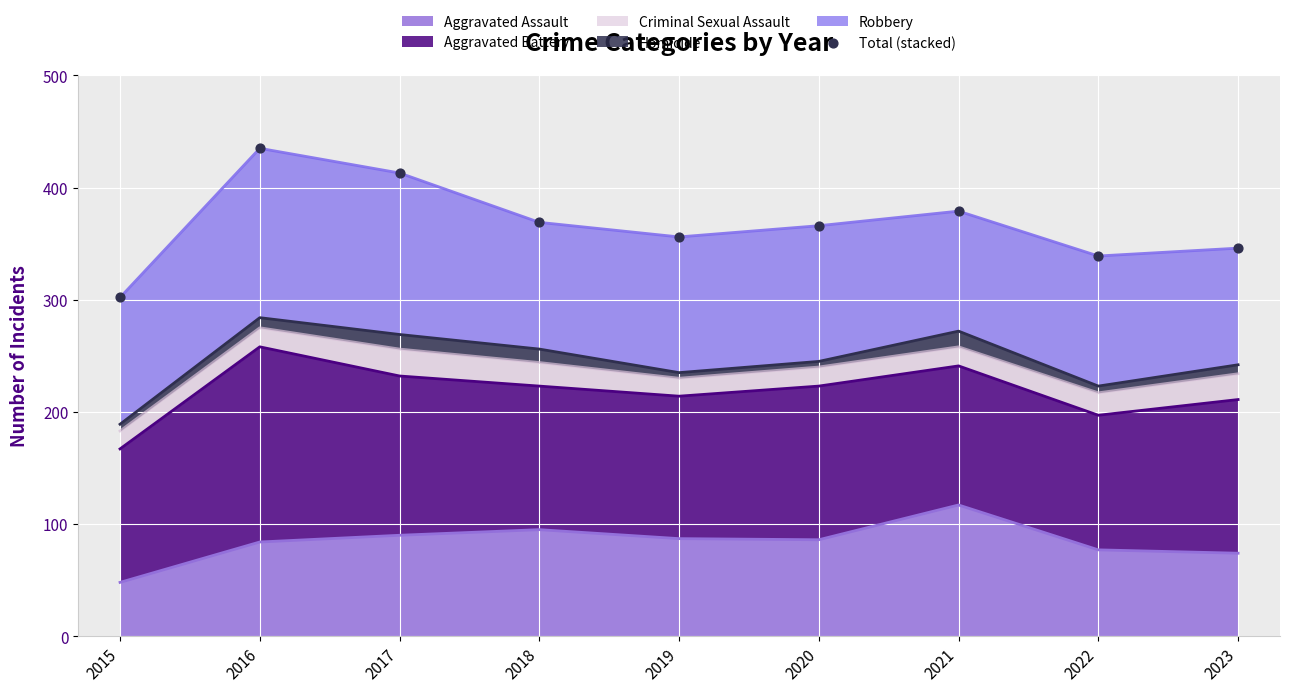

Which has a higher value, 2015 or 2023?

2023